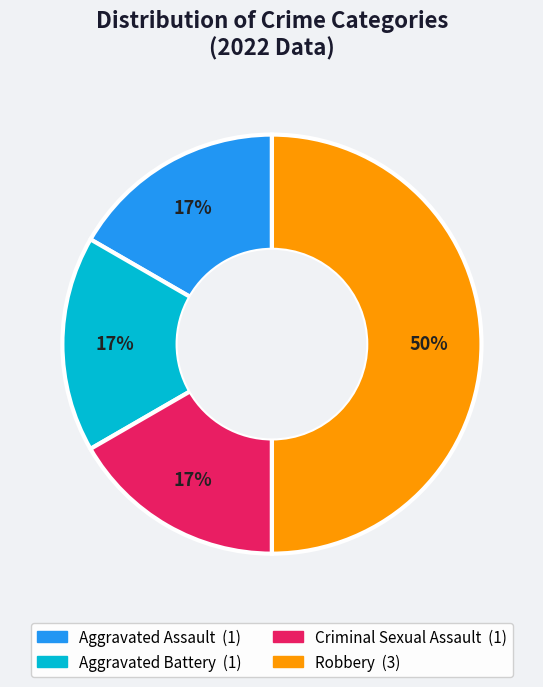

Does Aggravated Assault account for over 50% of the chart?

No